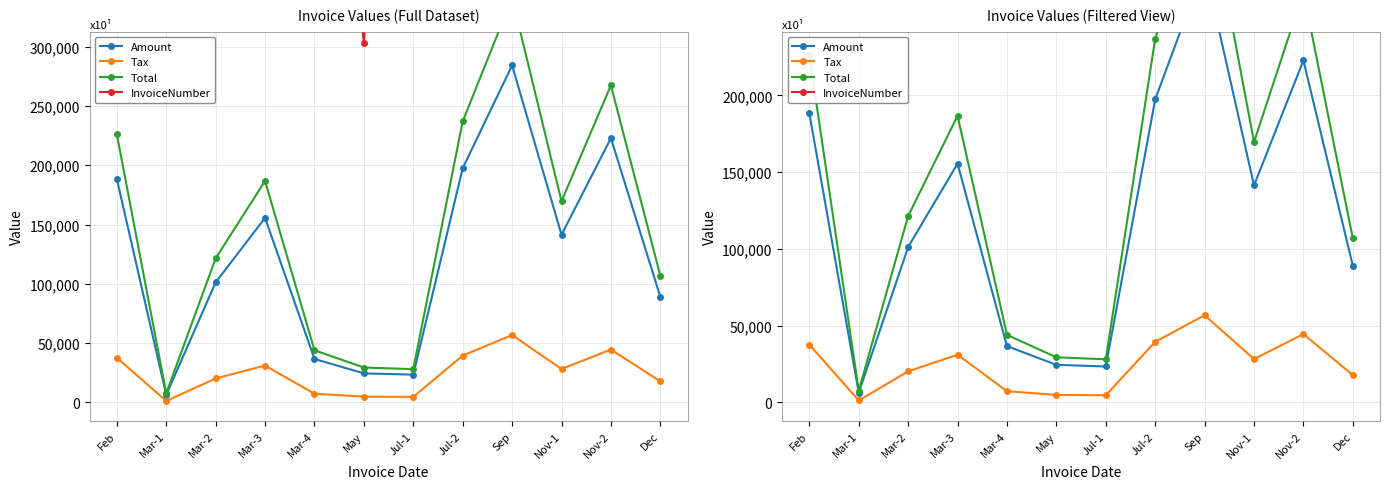

At which category is the sum across all series the highest?

Sep